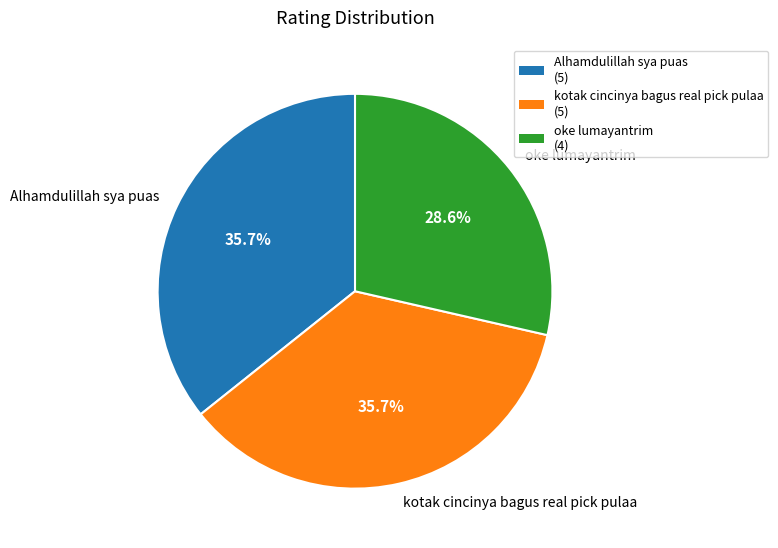

Is it true that oke lumayantrim is 29% of the pie?

True